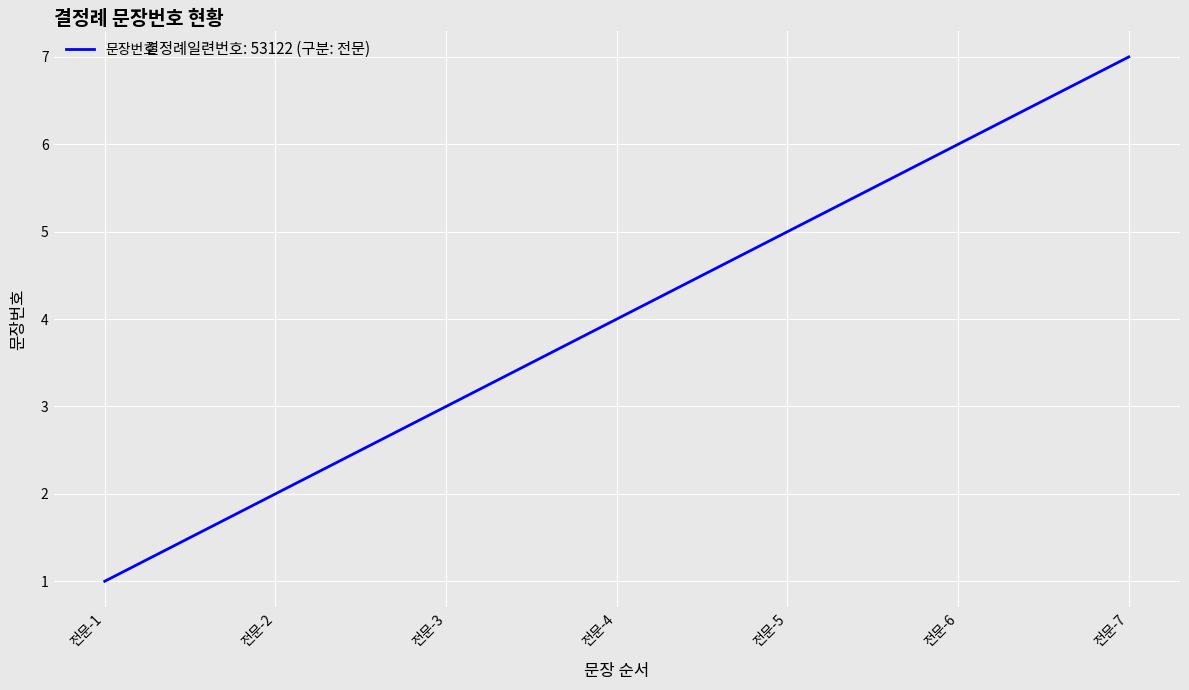

Is this an area chart (filled region under the line)?

No